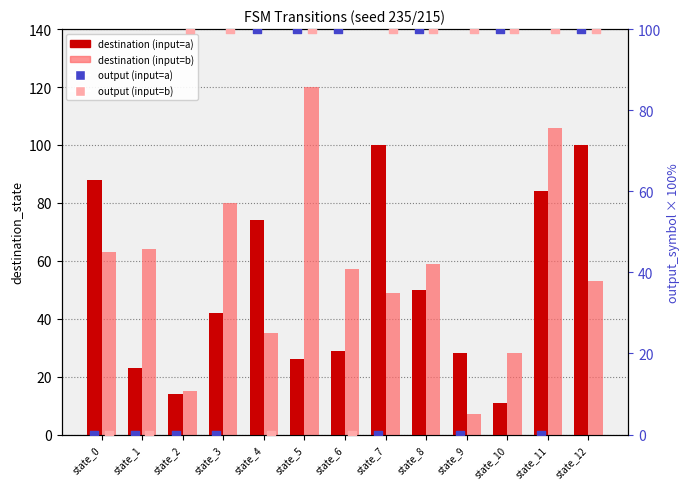

Which series reaches the maximum Y coordinate?

destination (input=b)